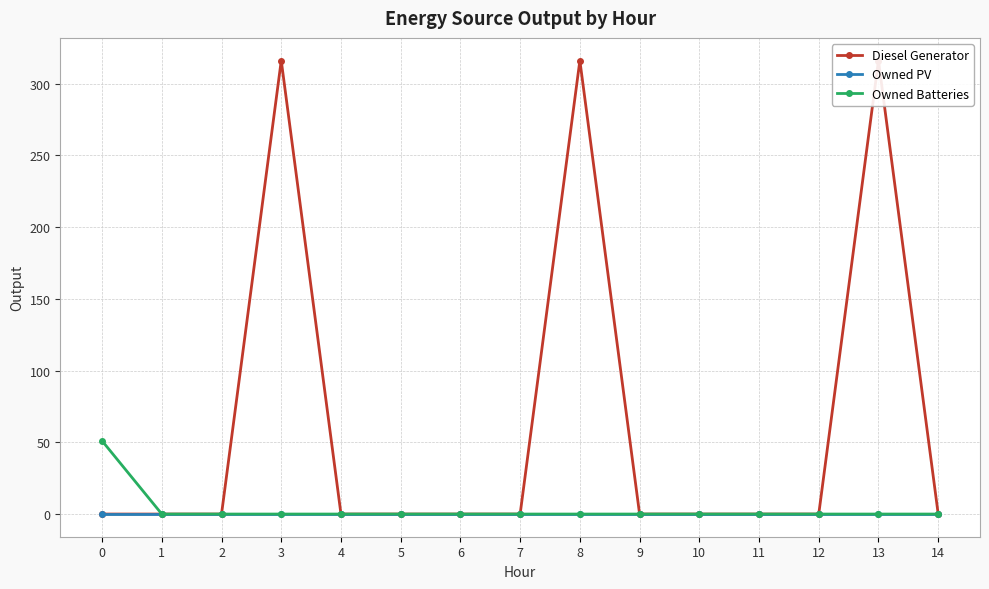

What are all the series names shown in the legend?

Diesel Generator, Owned PV, Owned Batteries